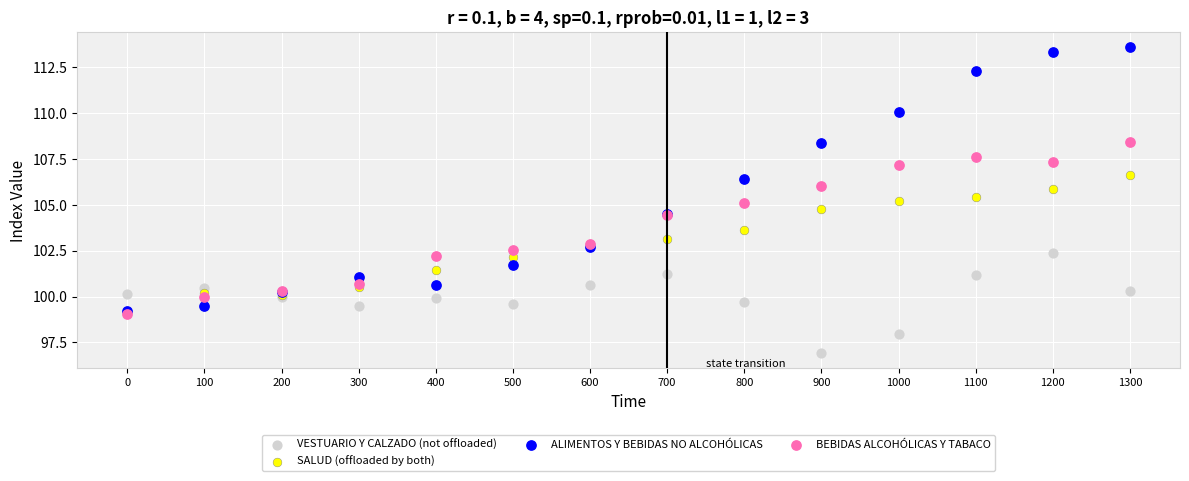

What are all the series names shown in the legend?

VESTUARIO Y CALZADO (not offloaded), SALUD (offloaded by both), ALIMENTOS Y BEBIDAS NO ALCOHÓLICAS, BEBIDAS ALCOHÓLICAS Y TABACO